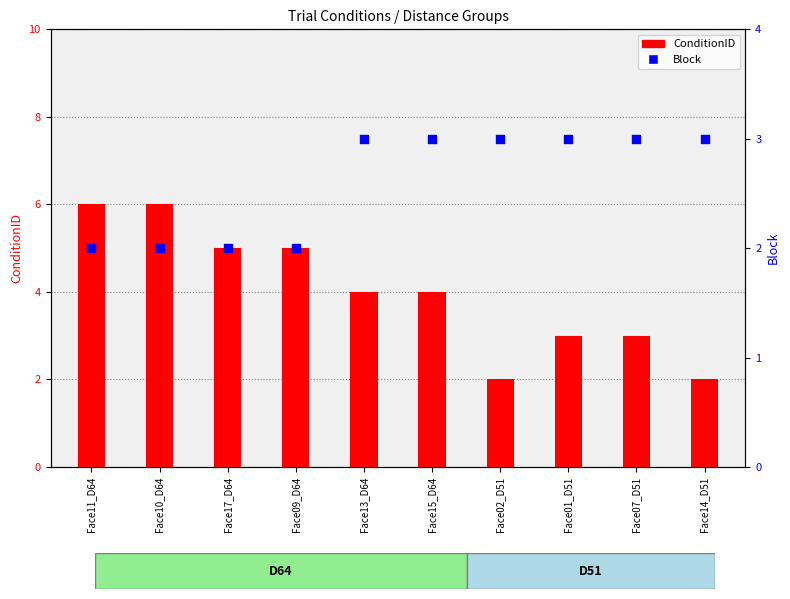

Which series has the widest spread of Y values?

ConditionID